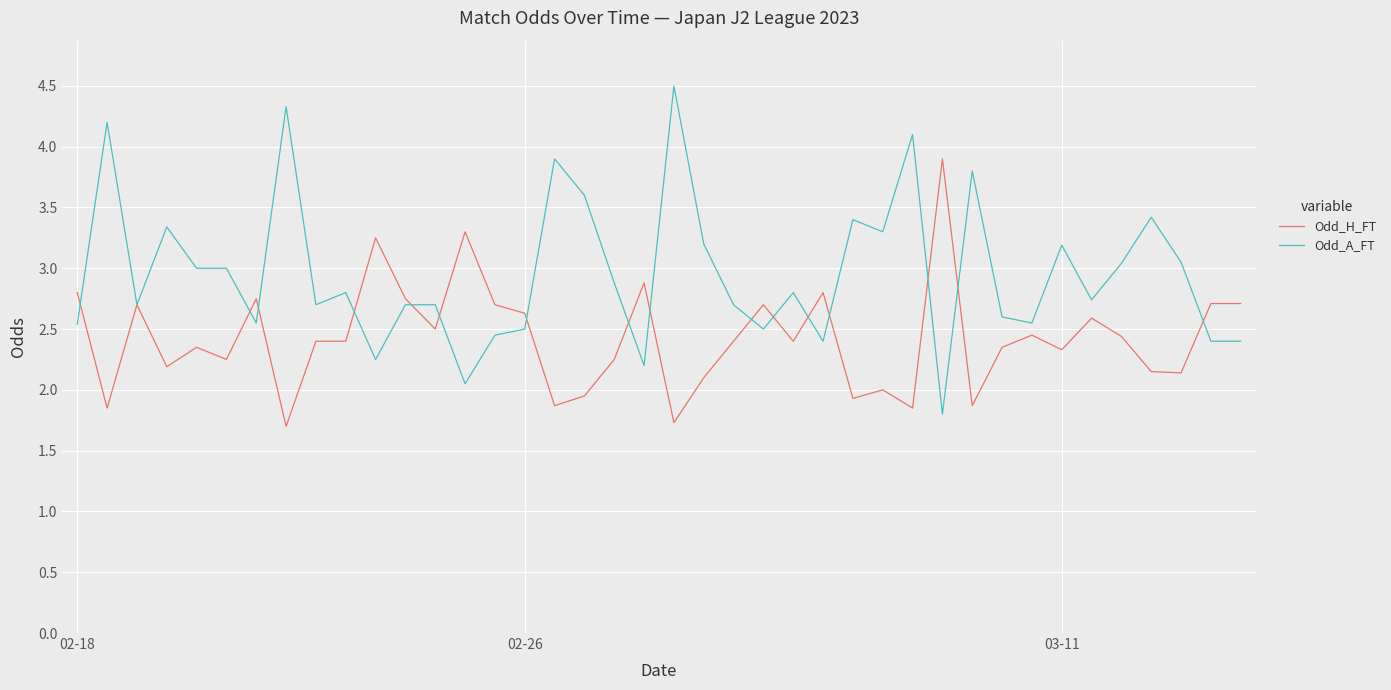

Which series has the largest range (max minus min)?

Odd_A_FT